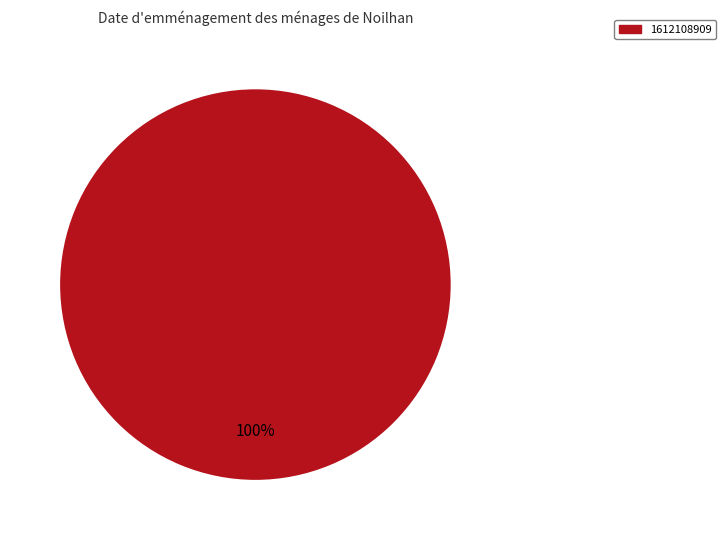

Is there a majority slice in this chart?

Yes